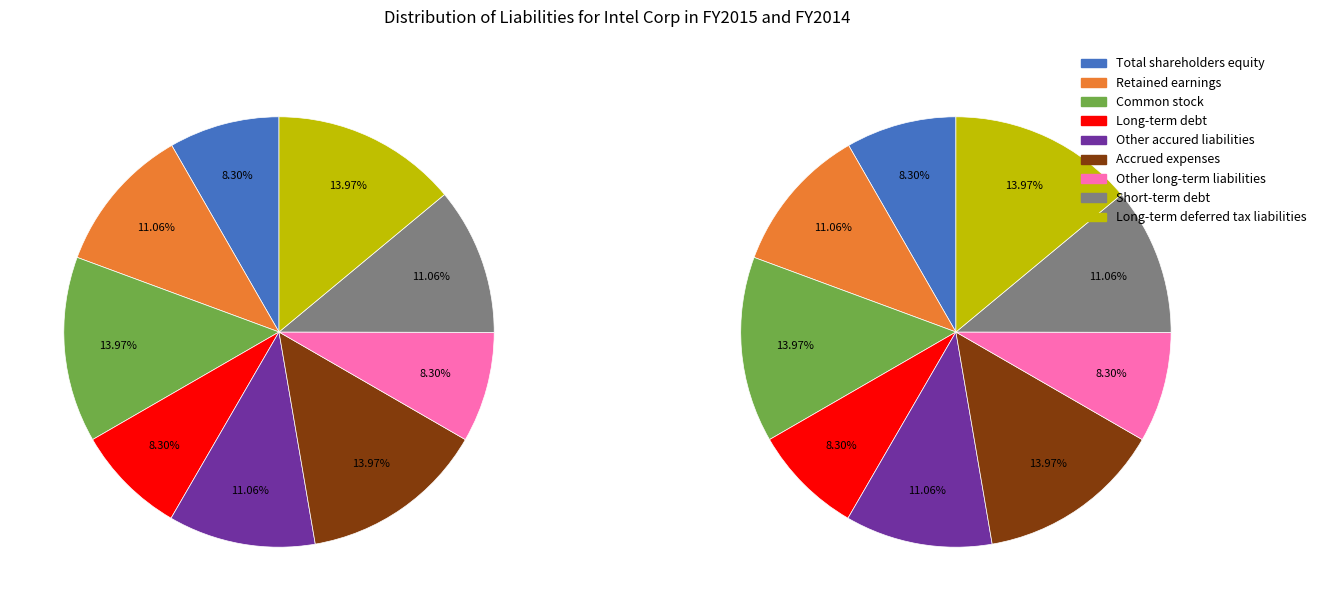

Is it true that 434 is 21% of the pie?

False